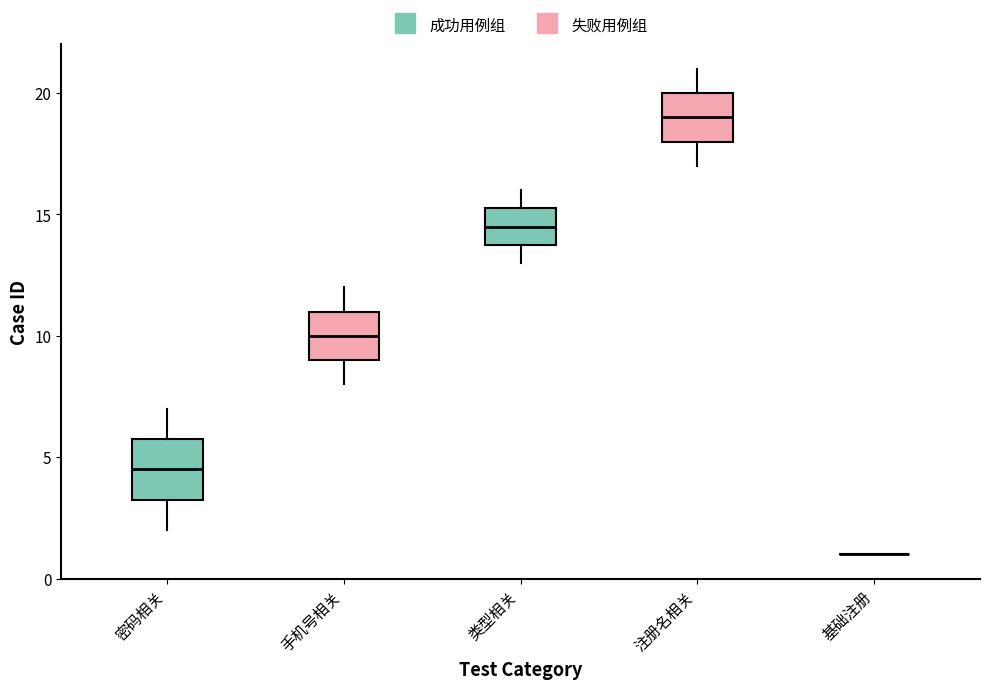

Reading left to right, read every box against the y-axis: the position of its median line, the range the box covers, and the ends of its whiskers. The values are not printed on the chart, so give them approximately, as read against the axis.

密码相关: median 4.5, box 3.5 to 6.0, whiskers 2.0 to 7.0
手机号相关: median 10.0, box 9.0 to 11.0, whiskers 8.0 to 12.0
类型相关: median 14.5, box 14.0 to 15.5, whiskers 13.0 to 16.0
注册名相关: median 19.0, box 18.0 to 20.0, whiskers 17.0 to 21.0
基础注册: box collapsed to a line at 1.0, whiskers 1.0 to 1.0